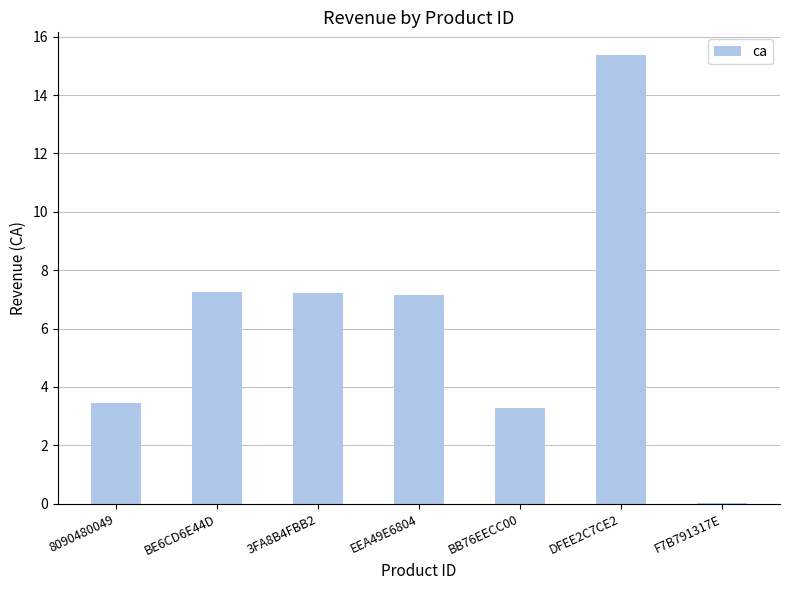

Which has a higher value, DFEE2C7CE2 or 8090480049?

DFEE2C7CE2